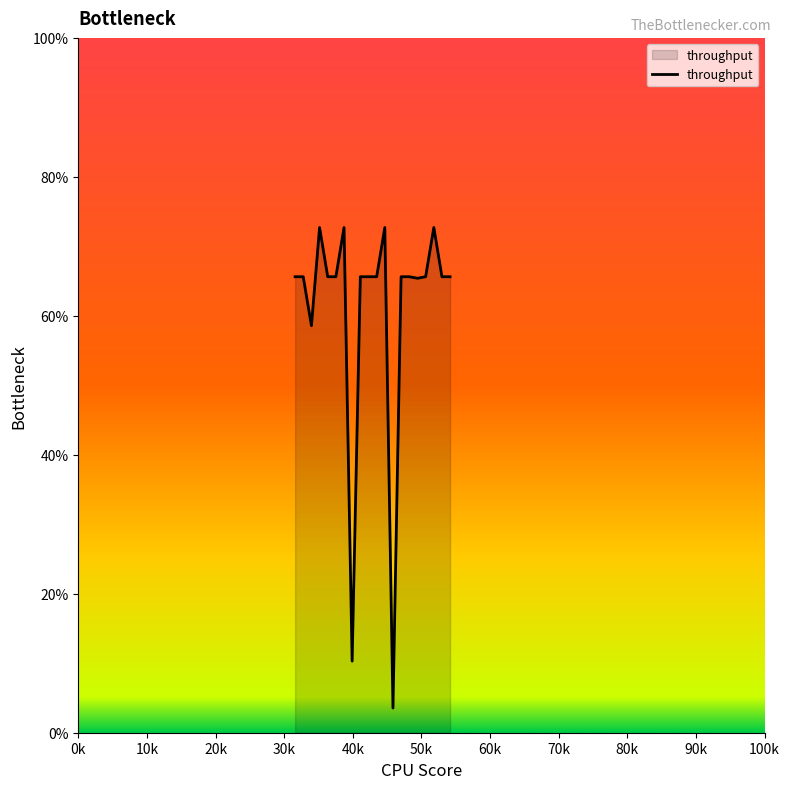

What is the greatest value displayed?

72.7